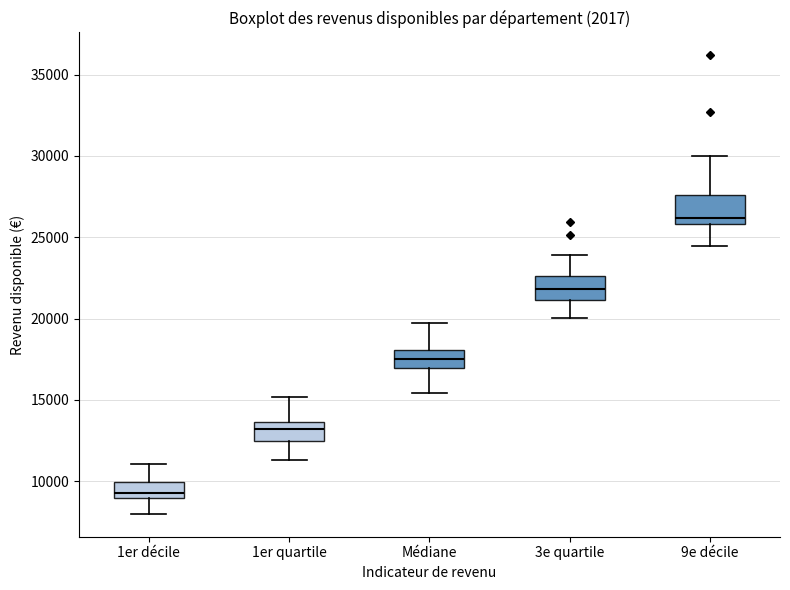

Reading left to right, read every box against the y-axis: the position of its median line, the range the box covers, and the ends of its whiskers. The values are not printed on the chart, so give them approximately, as read against the axis.

1er décile: median 9500, box 9000 to 10000, whiskers 8000 to 11000
1er quartile: median 13000, box 12500 to 13500, whiskers 11500 to 15000
Médiane: median 17500, box 17000 to 18000, whiskers 15500 to 19500
3e quartile: median 22000, box 21000 to 22500, whiskers 20000 to 24000
9e décile: median 26000 (just above the box's lower edge), box 26000 to 27500, whiskers 24500 to 30000